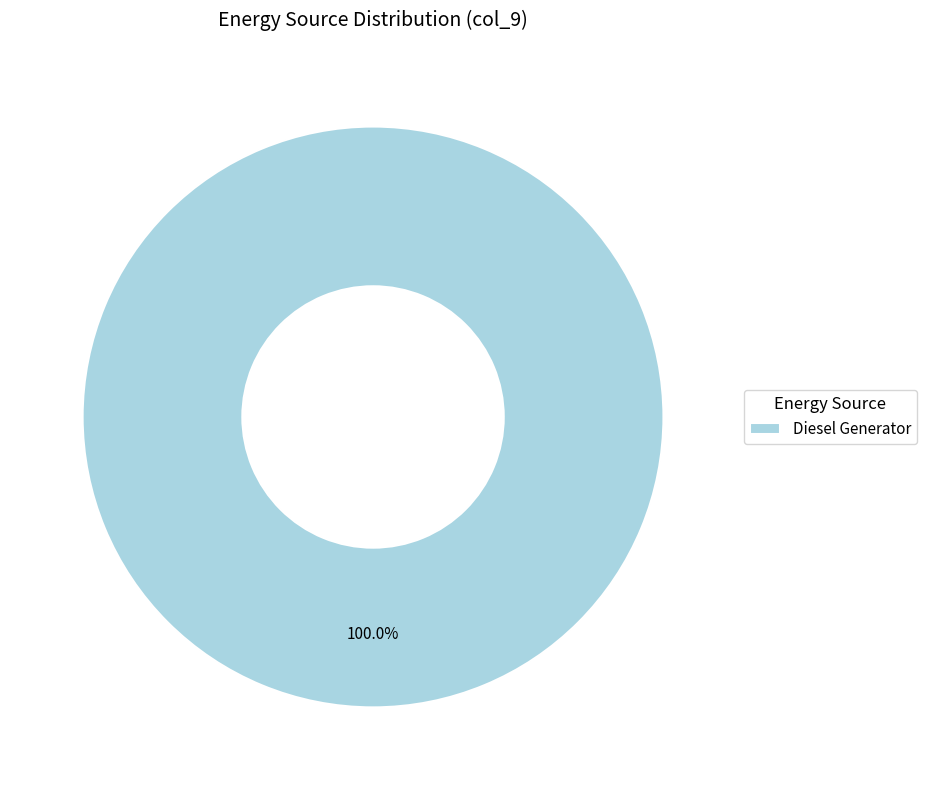

Does Diesel Generator account for over 50% of the chart?

Yes